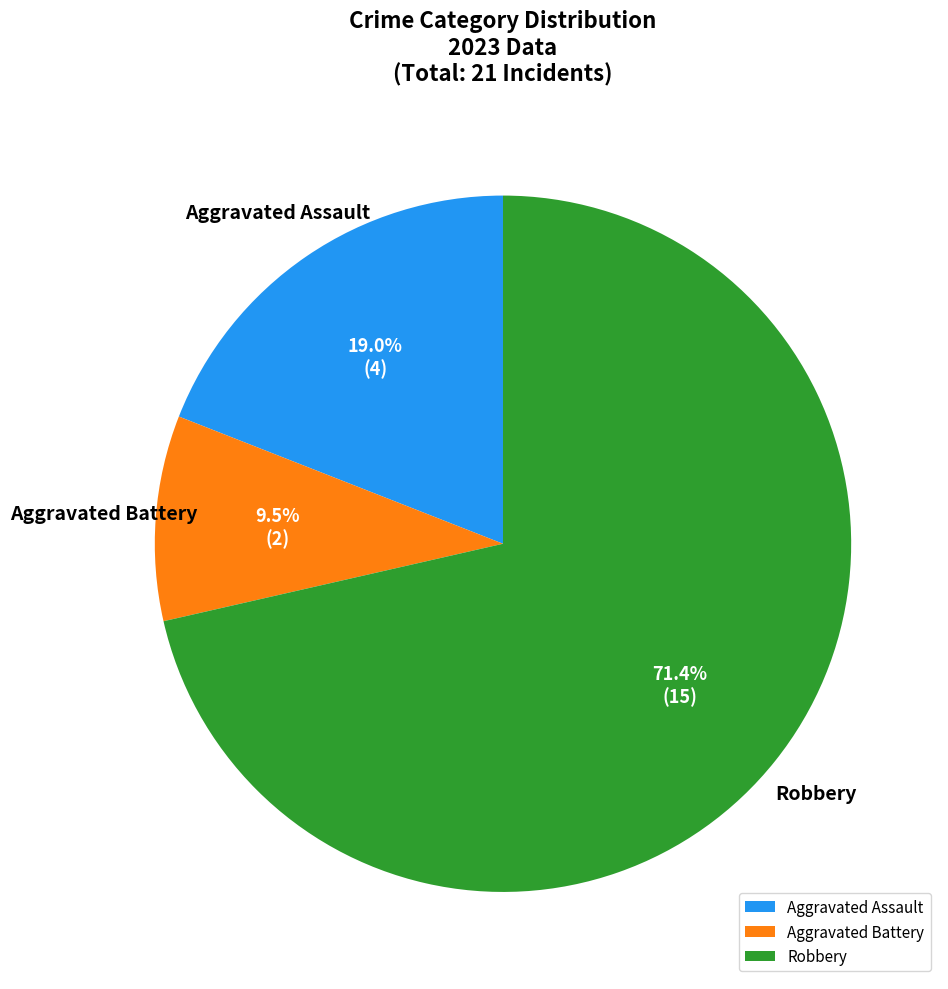

Rank the categories by value from highest to lowest.

Robbery, Aggravated Assault, Aggravated Battery